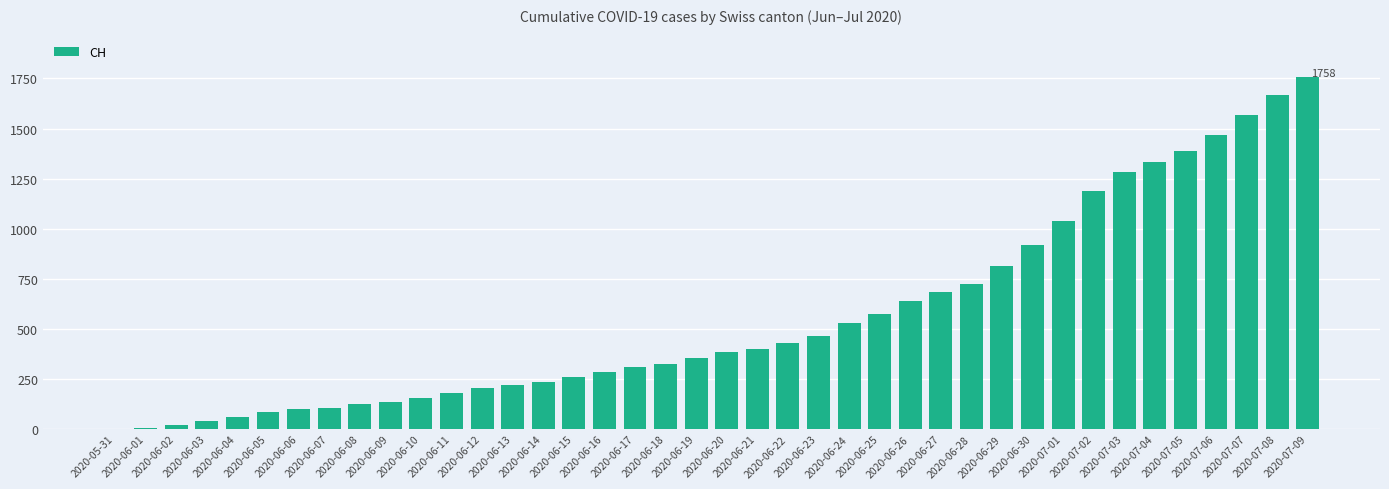

Are the bars horizontal?

No